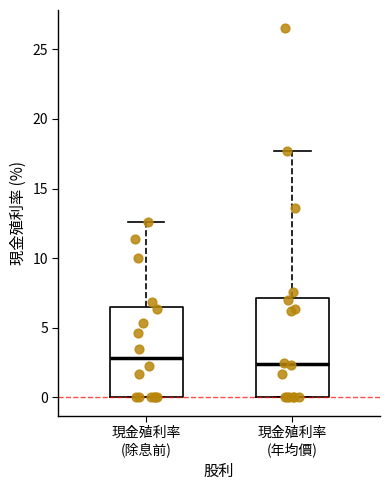

Which box is the tallest, from its lower edge to its upper edge?

現金殖利率 (年均價)